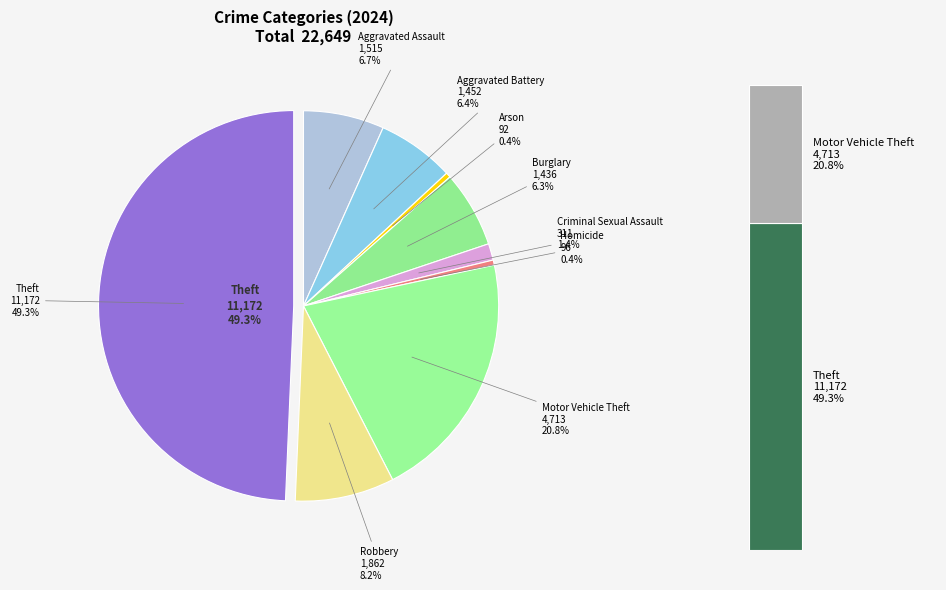

True or false: Criminal Sexual Assault accounts for 11% of the total.

False